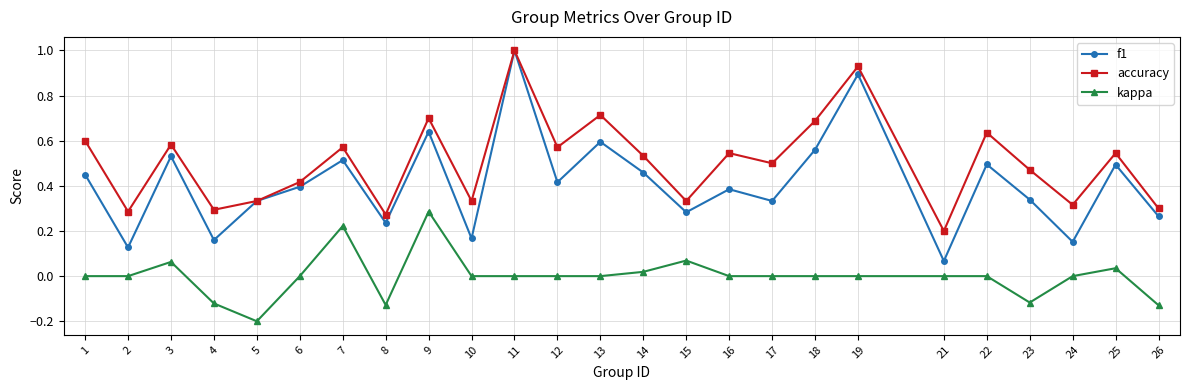

Rank the series by their average value, from lowest to highest.

kappa, f1, accuracy